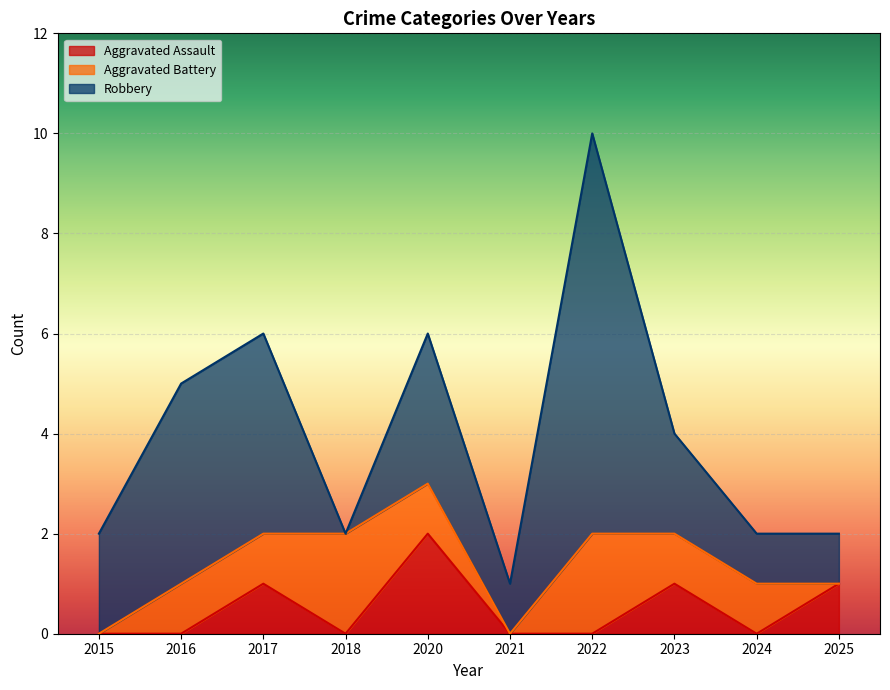

After their last crossing, which series has the higher values: Robbery or Aggravated Battery?

Robbery